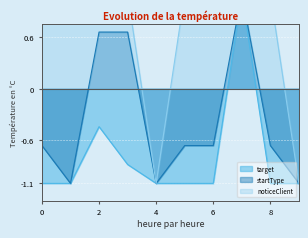

How many data points in noticeClient are above 1?

8